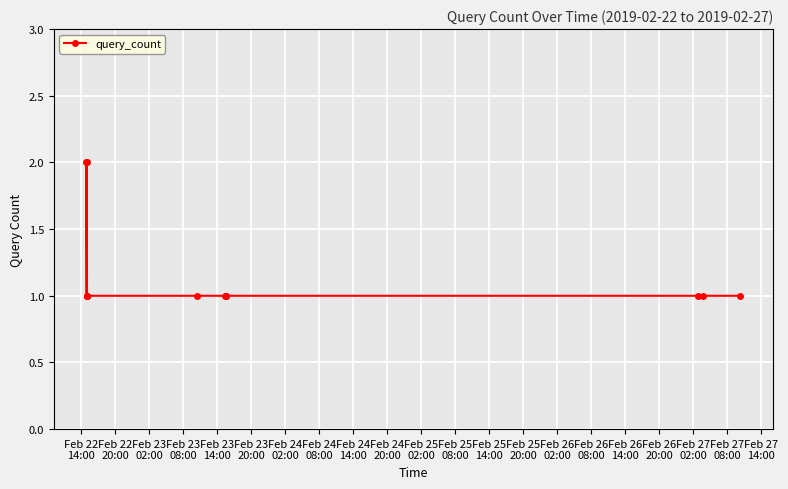

Count the number of data series in this chart.

1